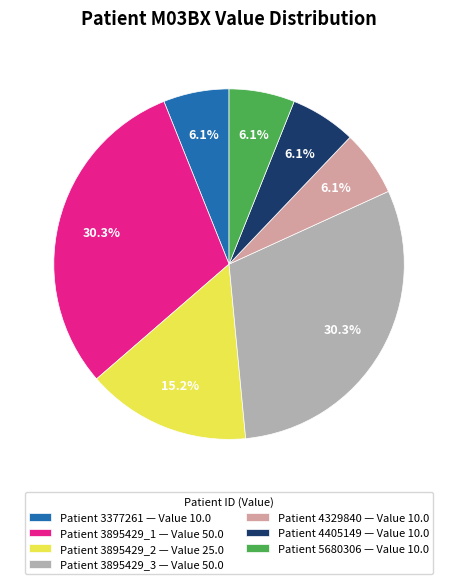

Is there a majority slice in this chart?

No